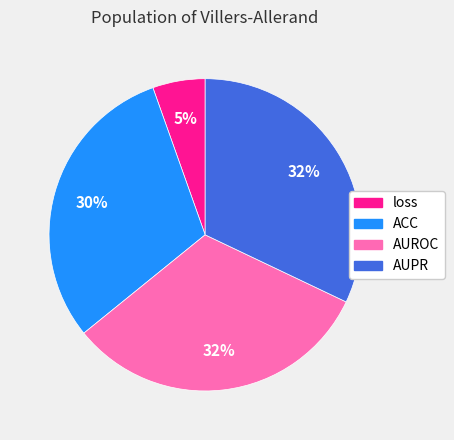

The ACC slice represents 37% of the pie. True or false?

False